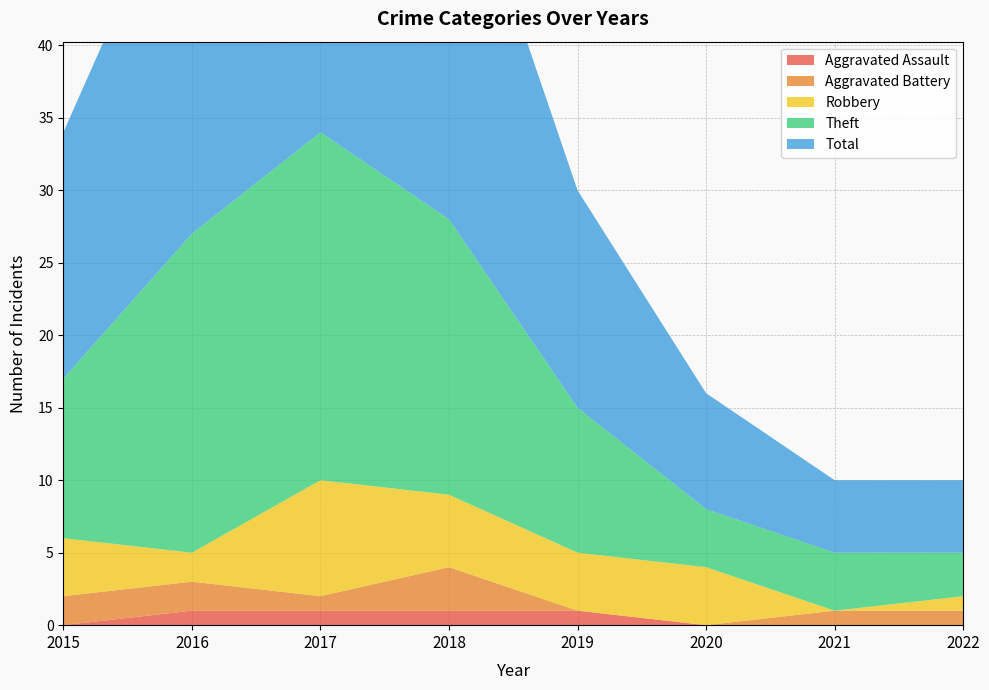

Reading left to right, extract all data points from this chart.

Robbery: 4	2	8	5	4	4	0	1
Theft: 11	22	24	19	10	4	4	3
Aggravated Battery: 2	2	1	3	0	0	1	1
Aggravated Assault: 0	1	1	1	1	0	0	0
Total: 17	27	35	28	15	8	5	5